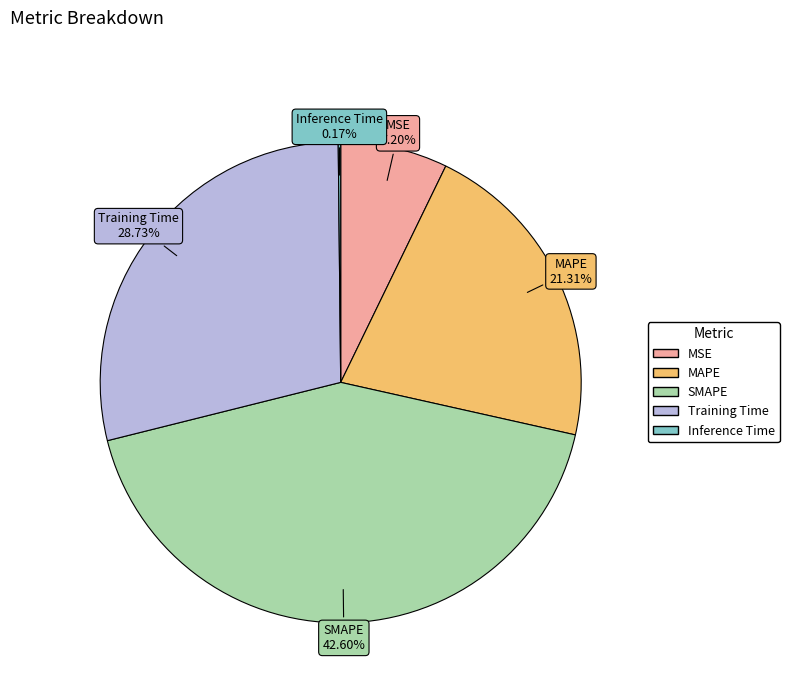

Is the sum of Training Time and SMAPE greater than half?

Yes